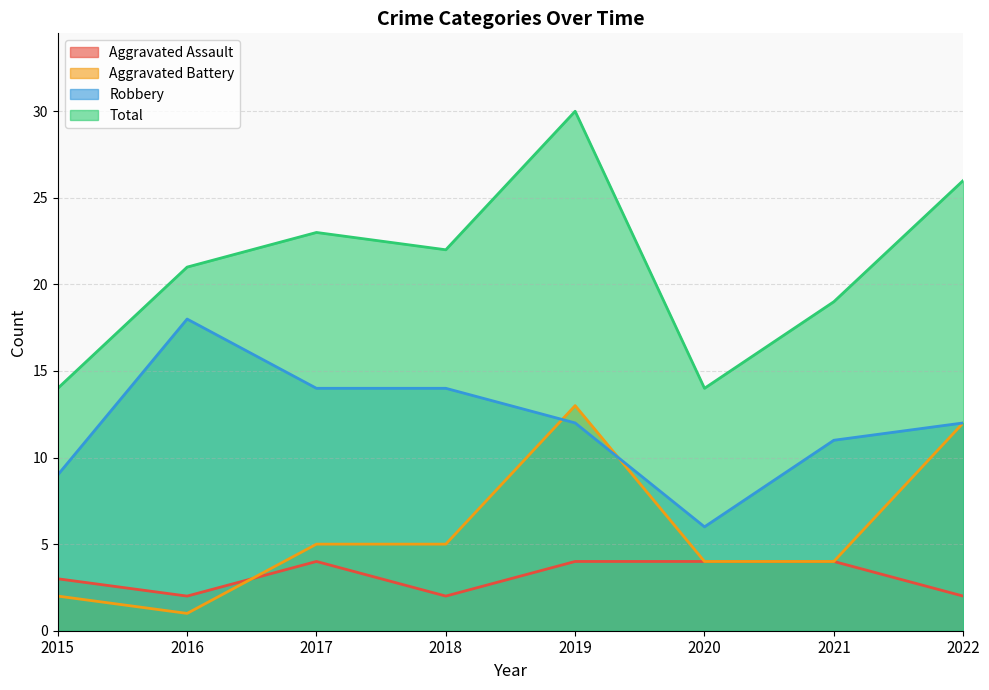

What are all the series names shown in the legend?

Aggravated Assault, Aggravated Battery, Robbery, Total